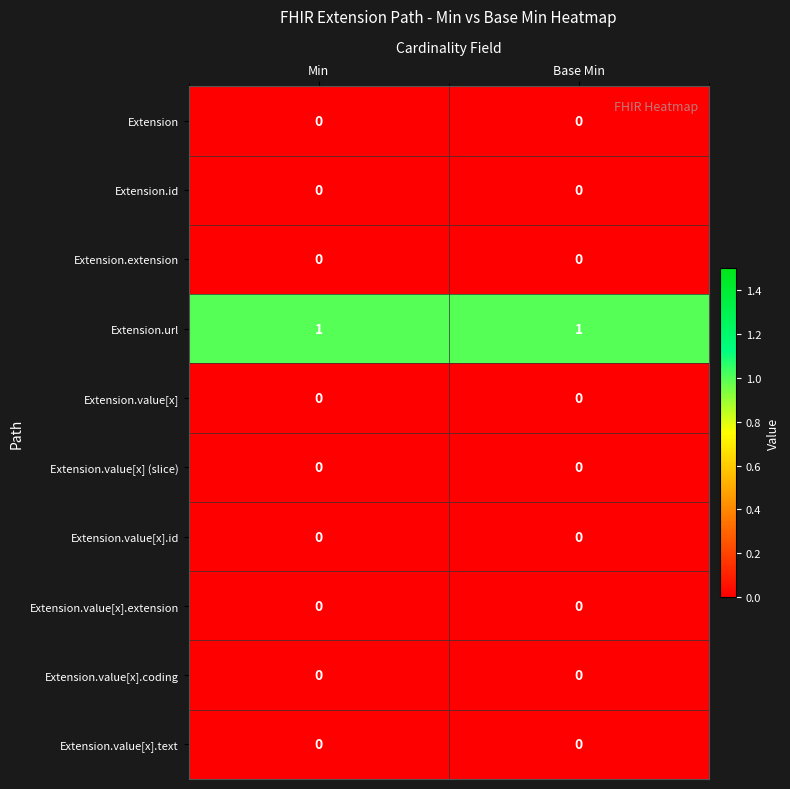

Reading left to right, extract all data points from this chart.

Extension: Min=0	Base Min=0
Extension.id: Min=0	Base Min=0
Extension.extension: Min=0	Base Min=0
Extension.url: Min=1	Base Min=1
Extension.value[x]: Min=0	Base Min=0
Extension.value[x] (slice): Min=0	Base Min=0
Extension.value[x].id: Min=0	Base Min=0
Extension.value[x].extension: Min=0	Base Min=0
Extension.value[x].coding: Min=0	Base Min=0
Extension.value[x].text: Min=0	Base Min=0